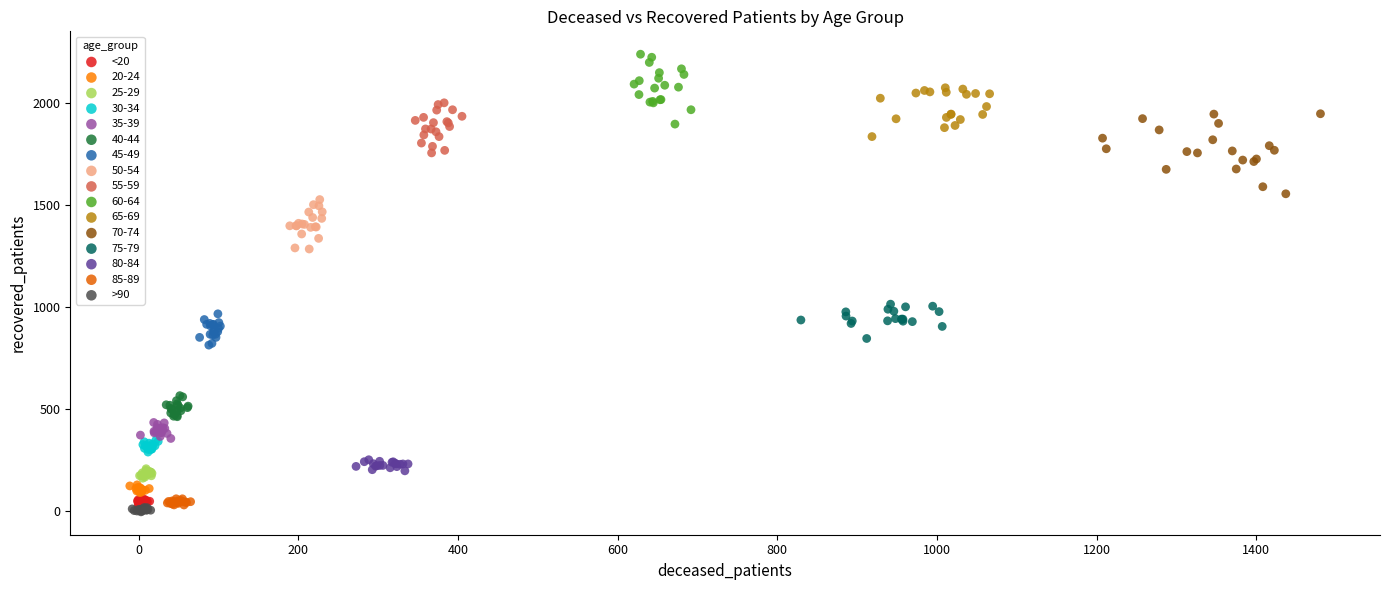

Which series contains the lowest Y value?

>90